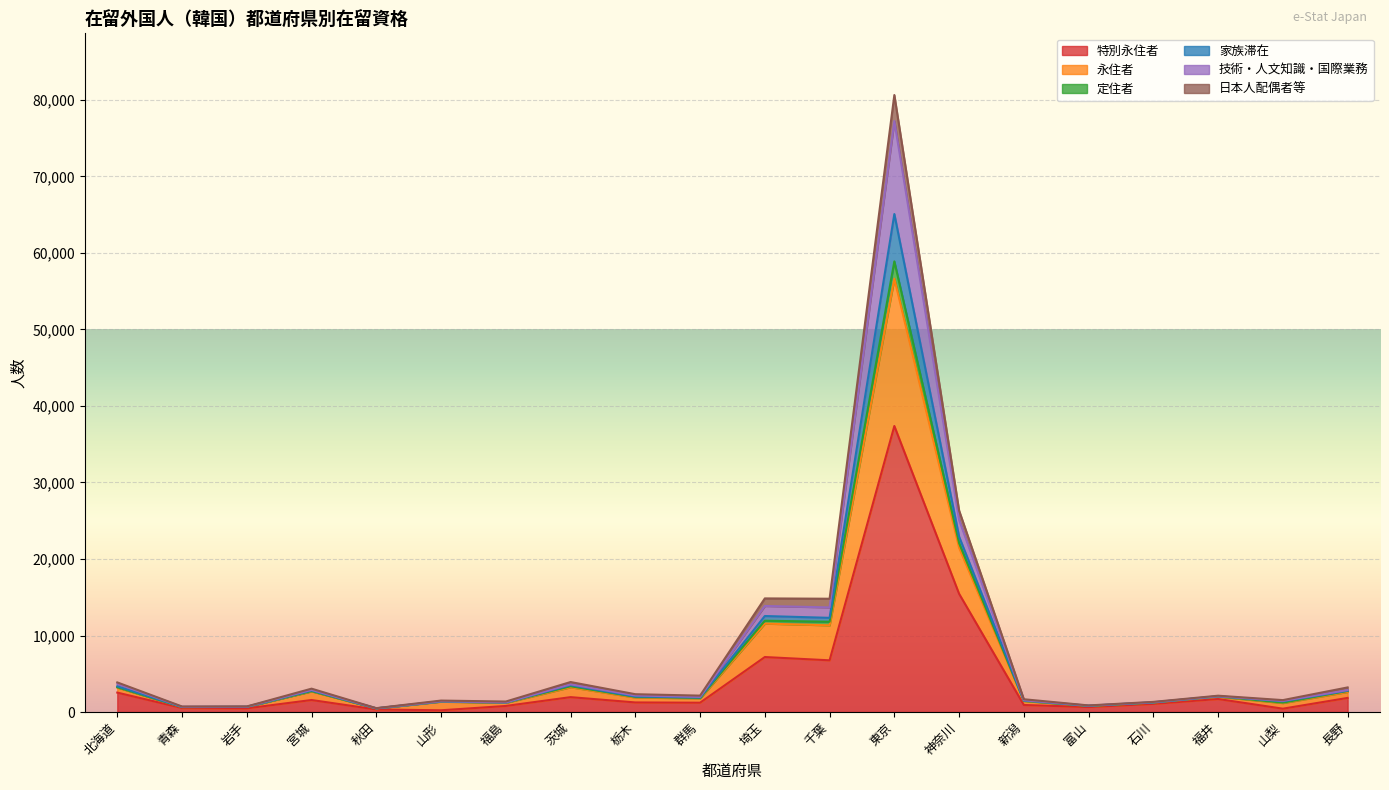

True or false: 永住者 and 技術・人文知識・国際業務 intersect in this chart.

False